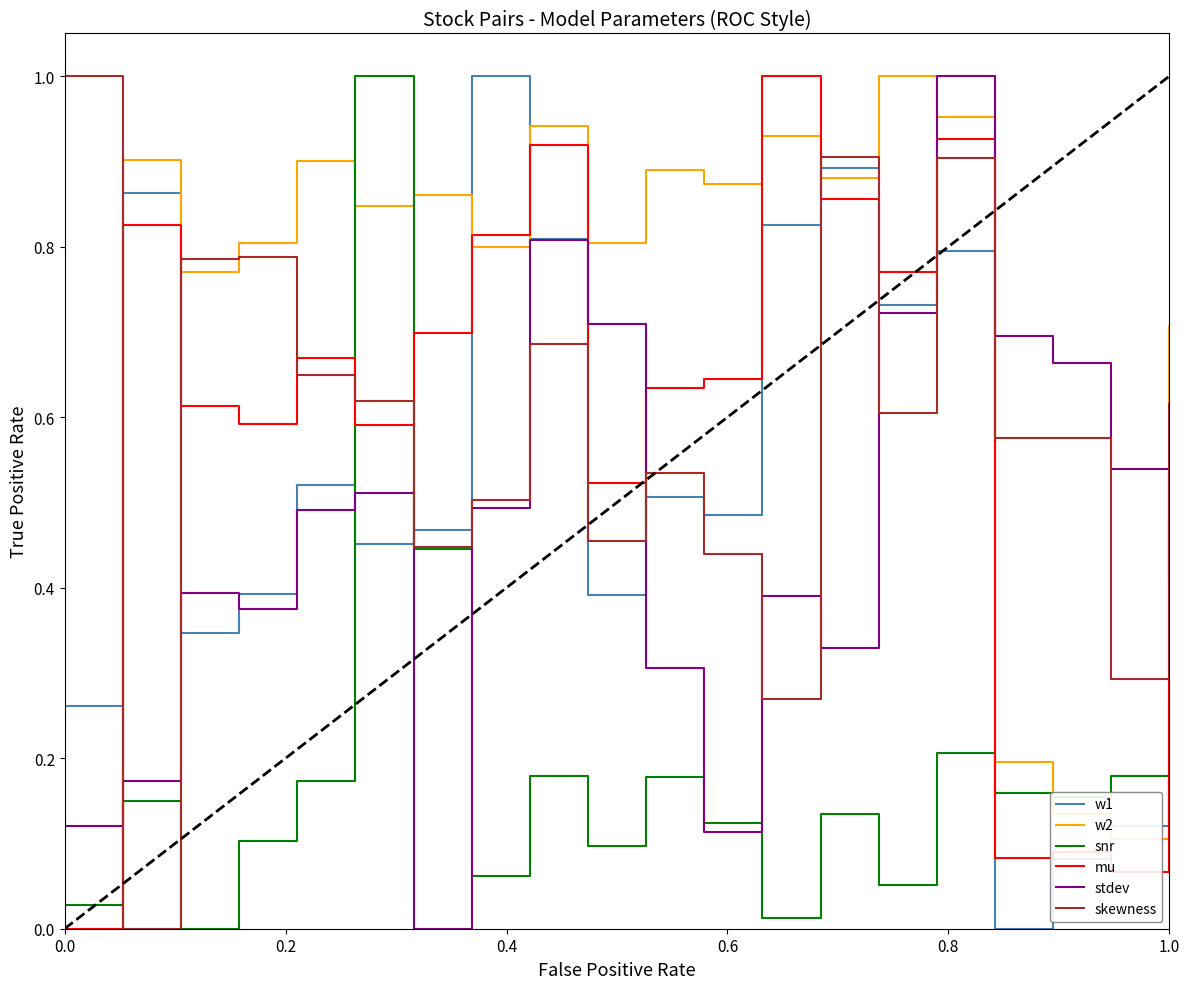

What are all the series names shown in the legend?

w1, w2, snr, mu, stdev, skewness